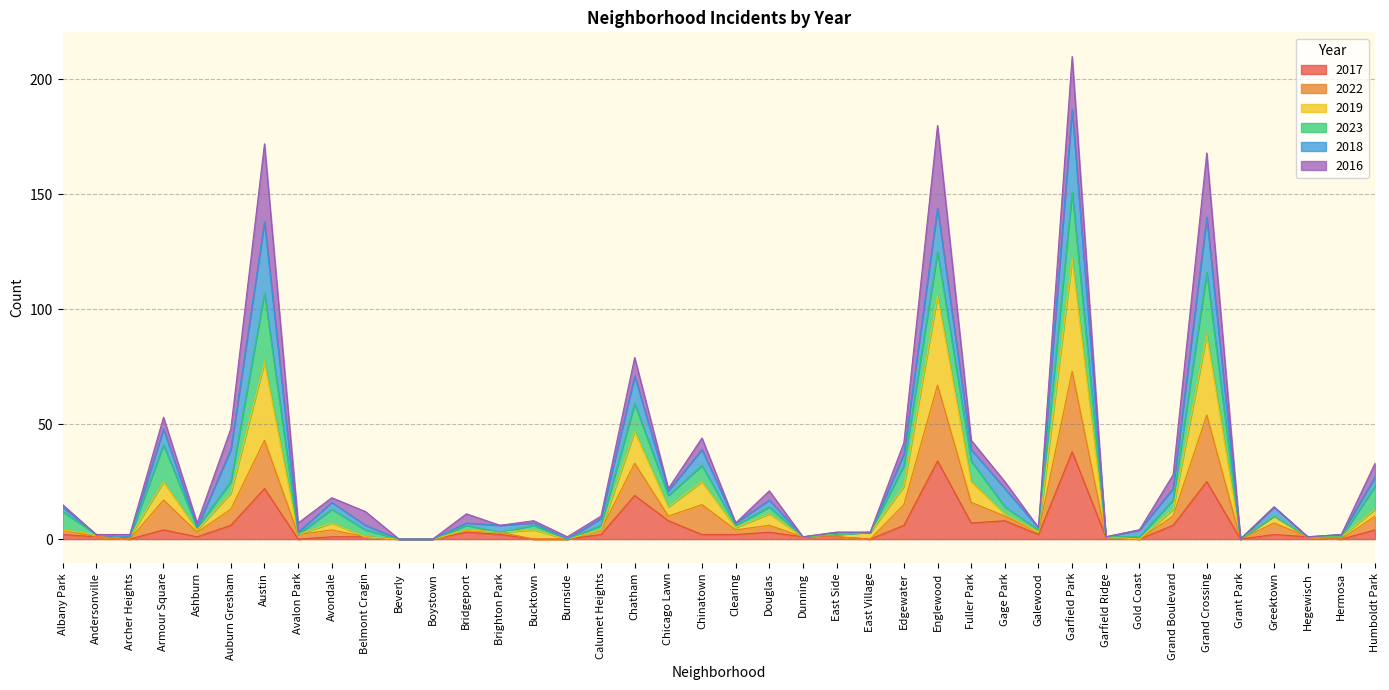

At which category does the chart reach its minimum across all series?

Archer Heights